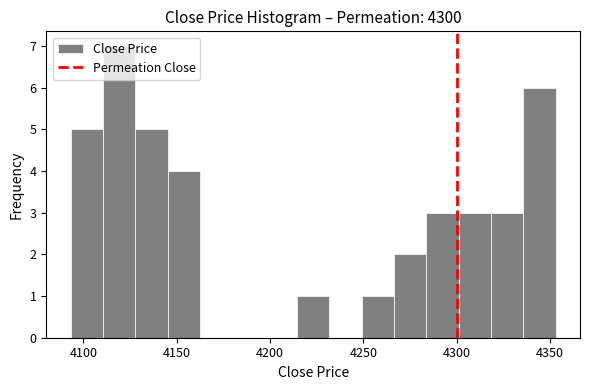

Around what value on the x-axis is the tallest bar? Give the approximate position of its centre, as read against the axis.

4120